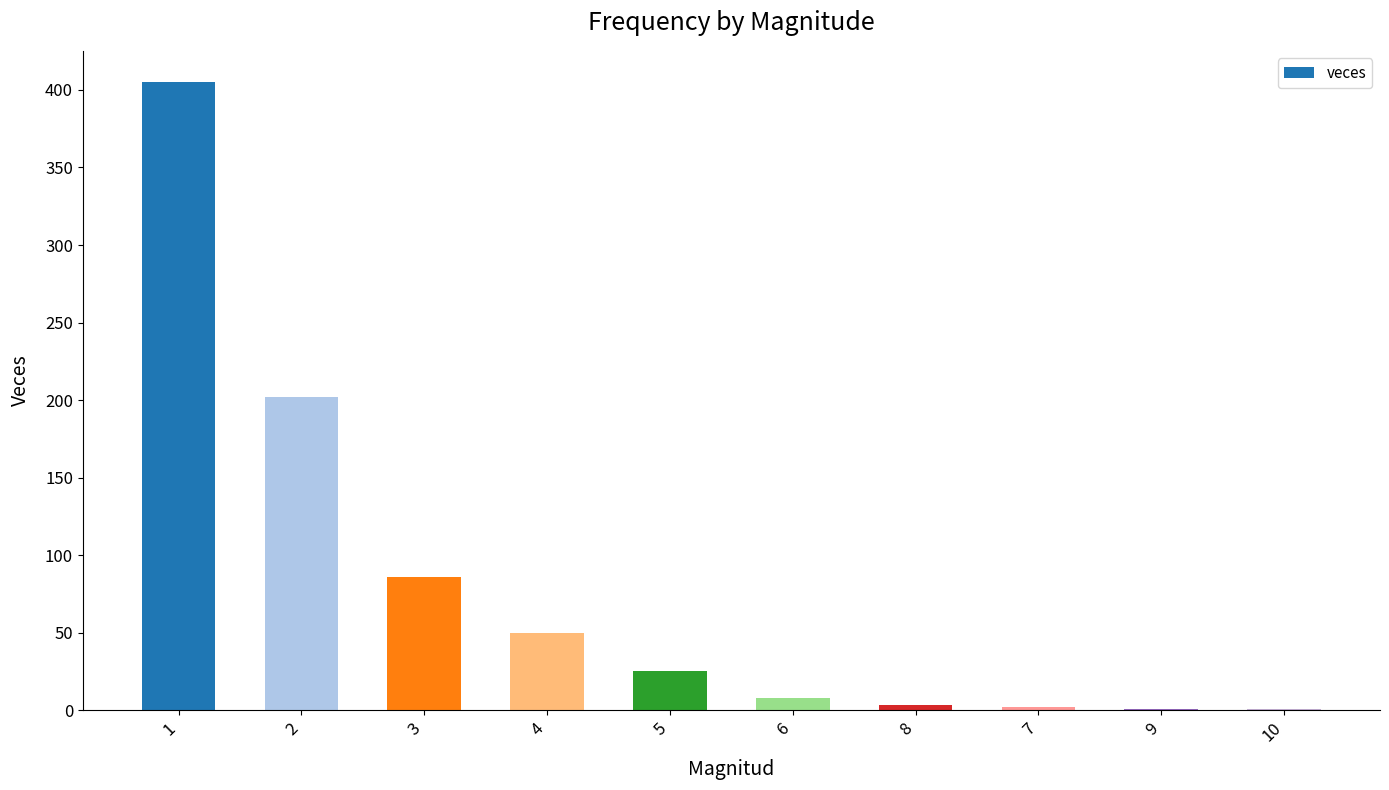

Is it true that the value at 5 is 25?

True